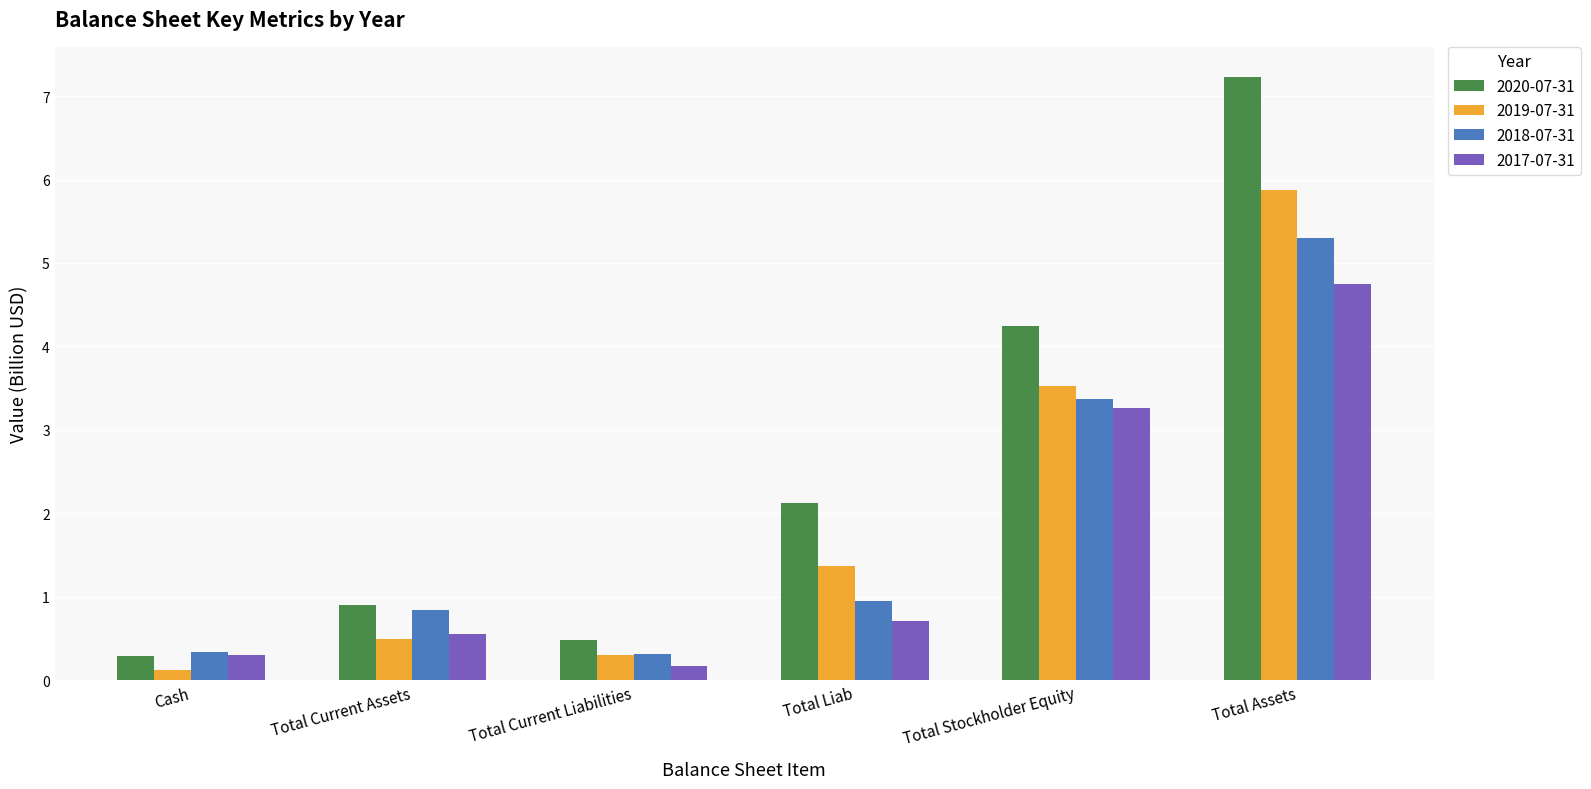

The 2017-07-31 series shows 7.3 at Total Assets. True or false?

False